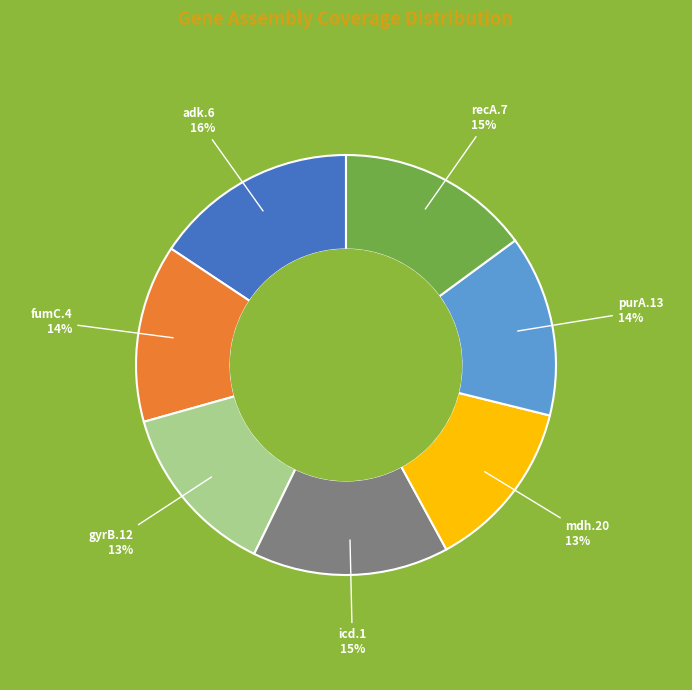

Is there a majority slice in this chart?

No